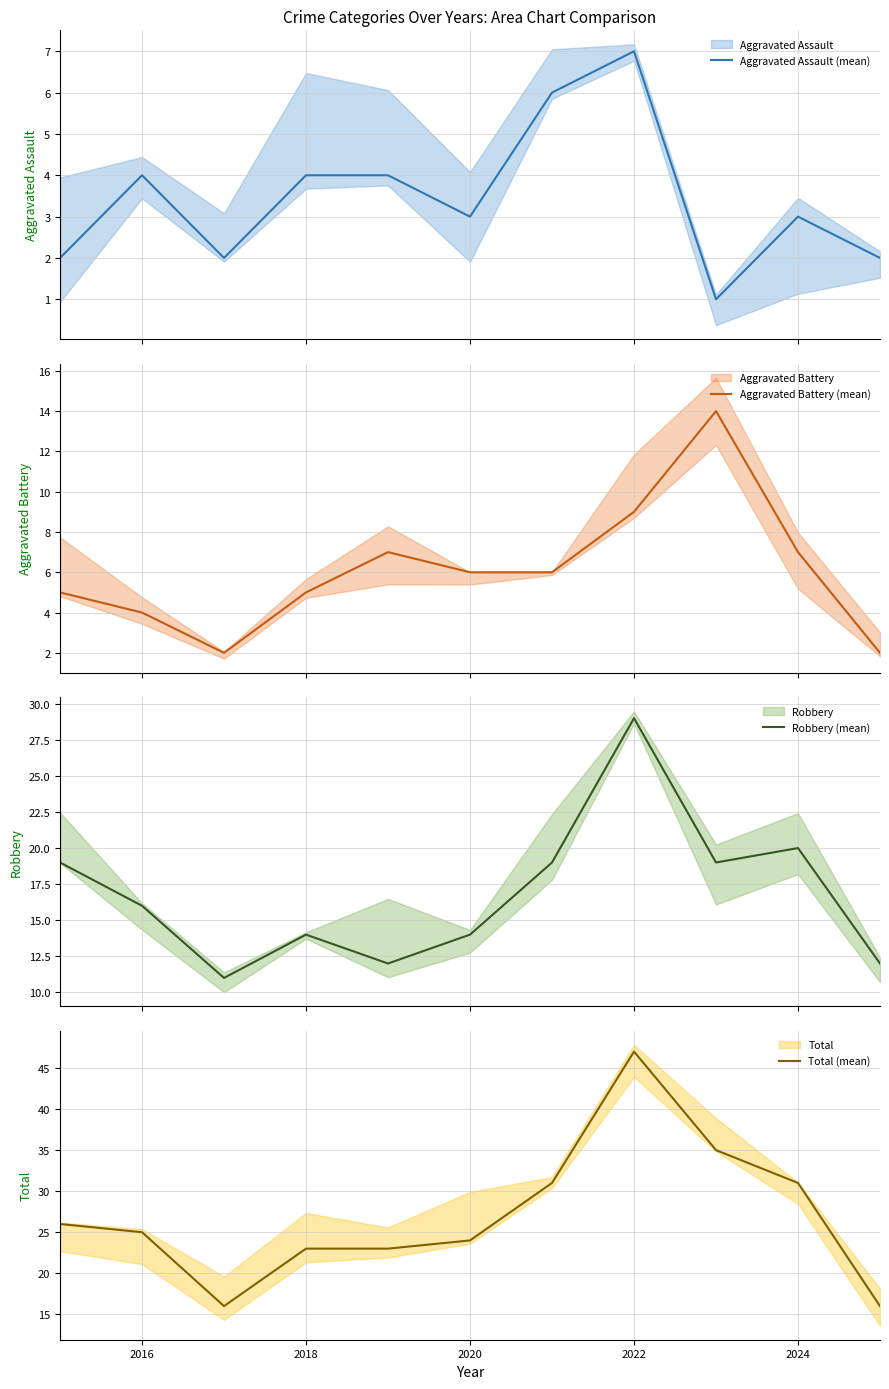

How many lines are shown in the chart?

4